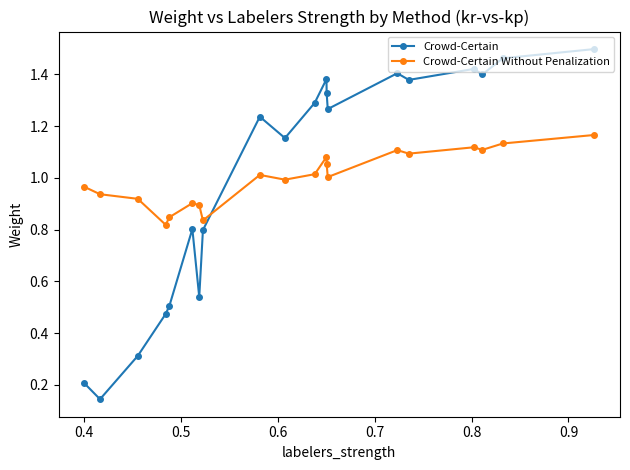

What is the value of the Crowd-Certain point at the 3rd from the left?

0.3